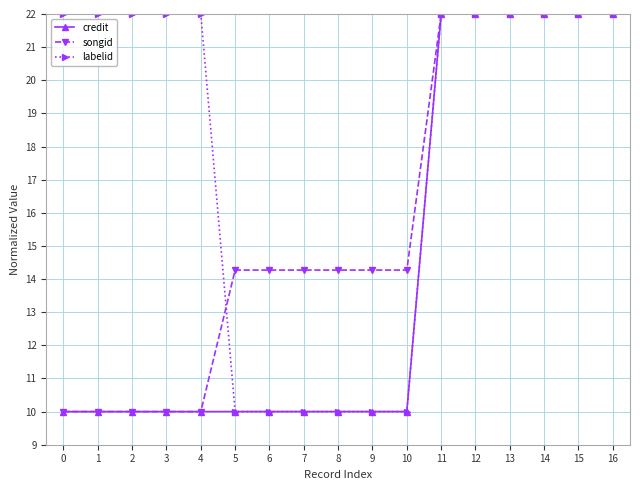

What is the value of the labelid point at the 7th from the left?

10.0